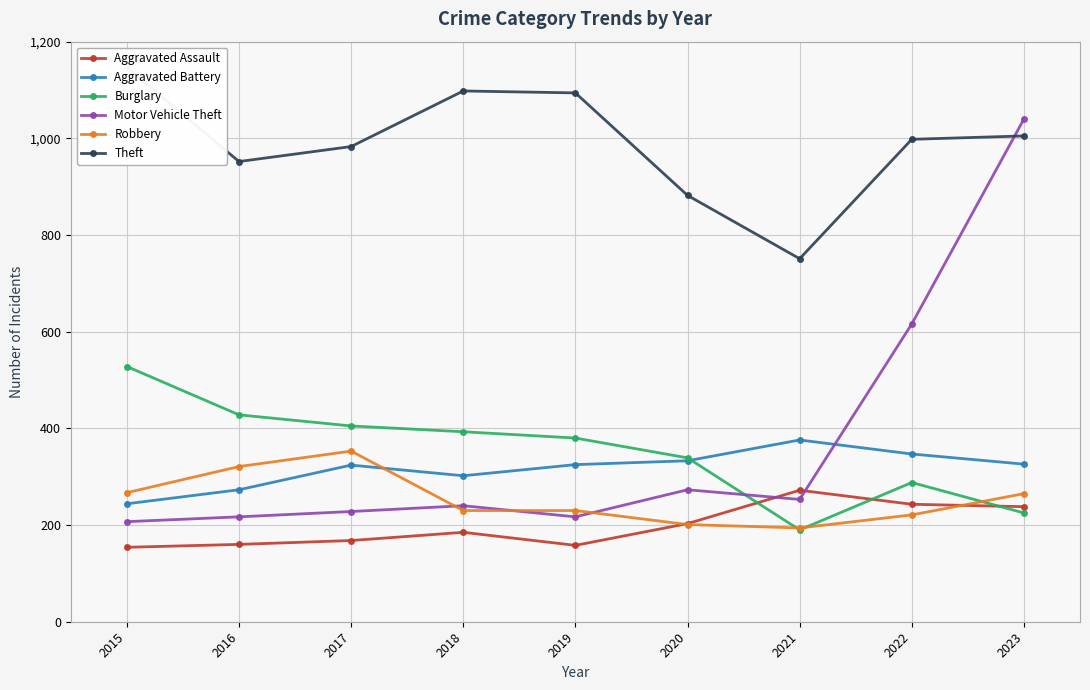

Between 2017 and 2022, which series saw the biggest shift?

Motor Vehicle Theft